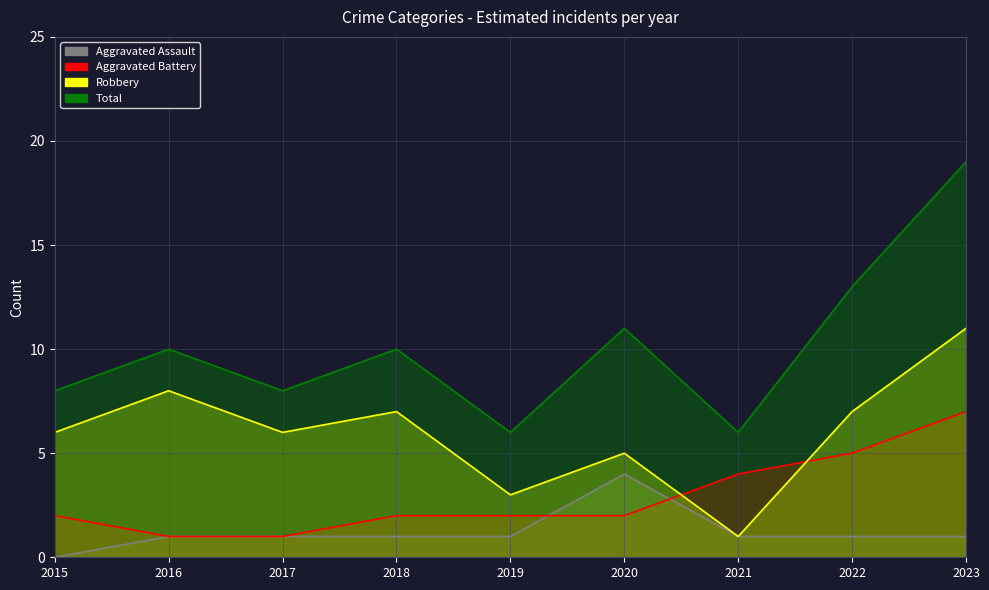

List the series in order of their peak value, highest first.

Total, Robbery, Aggravated Battery, Aggravated Assault